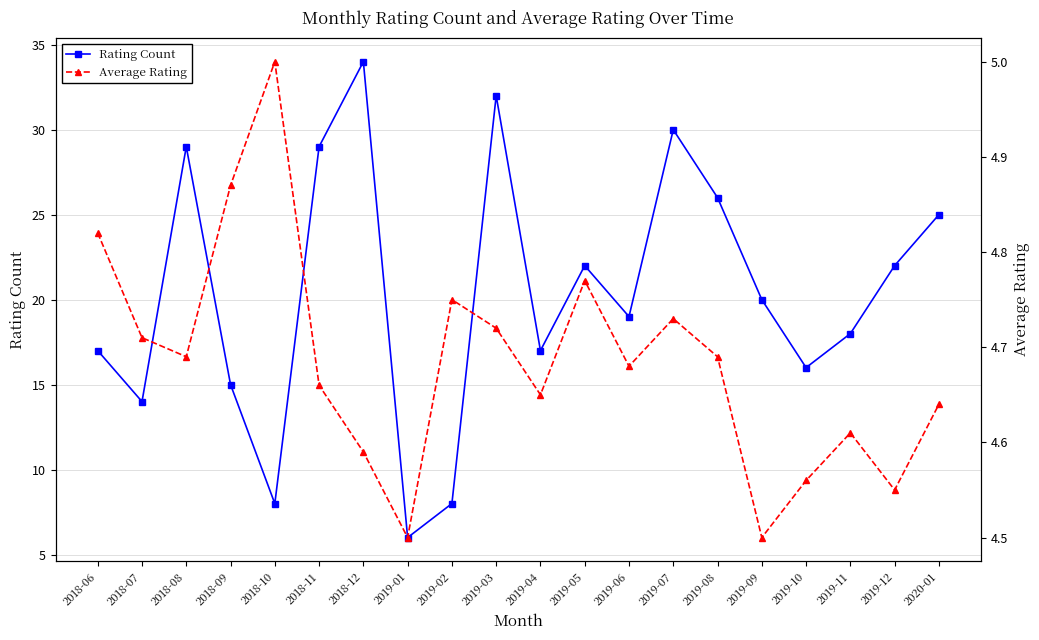

True or false: Rating Count and Average Rating cross at least once.

False